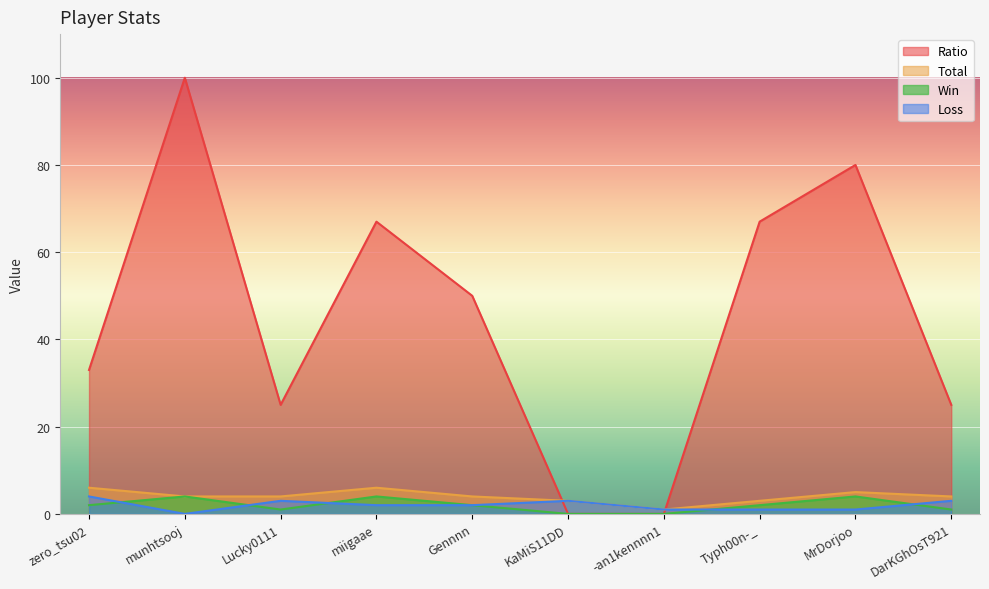

How many data points in Ratio are above 50?

4